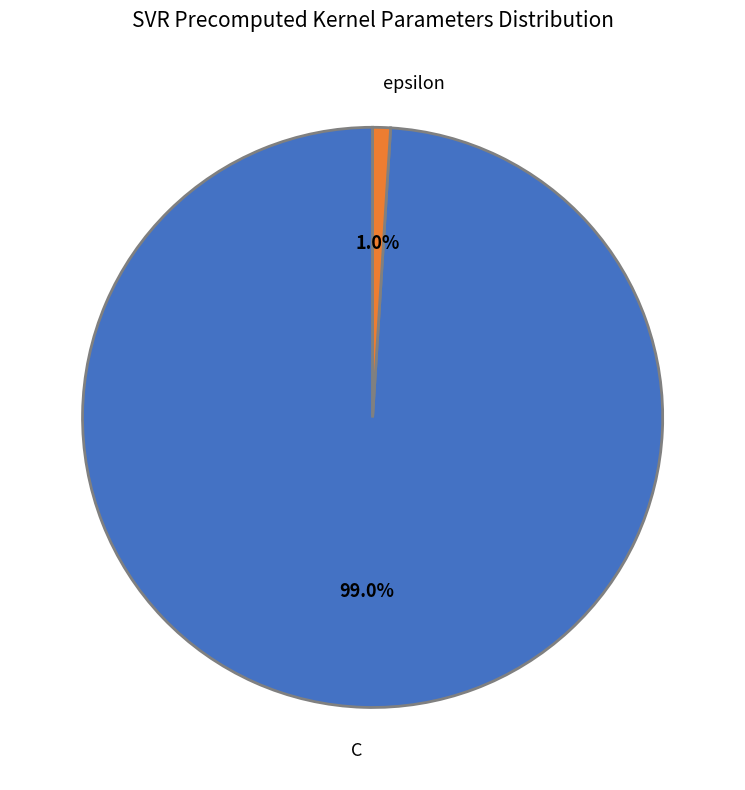

To the nearest percent, what is the combined percentage of epsilon and C?

100%